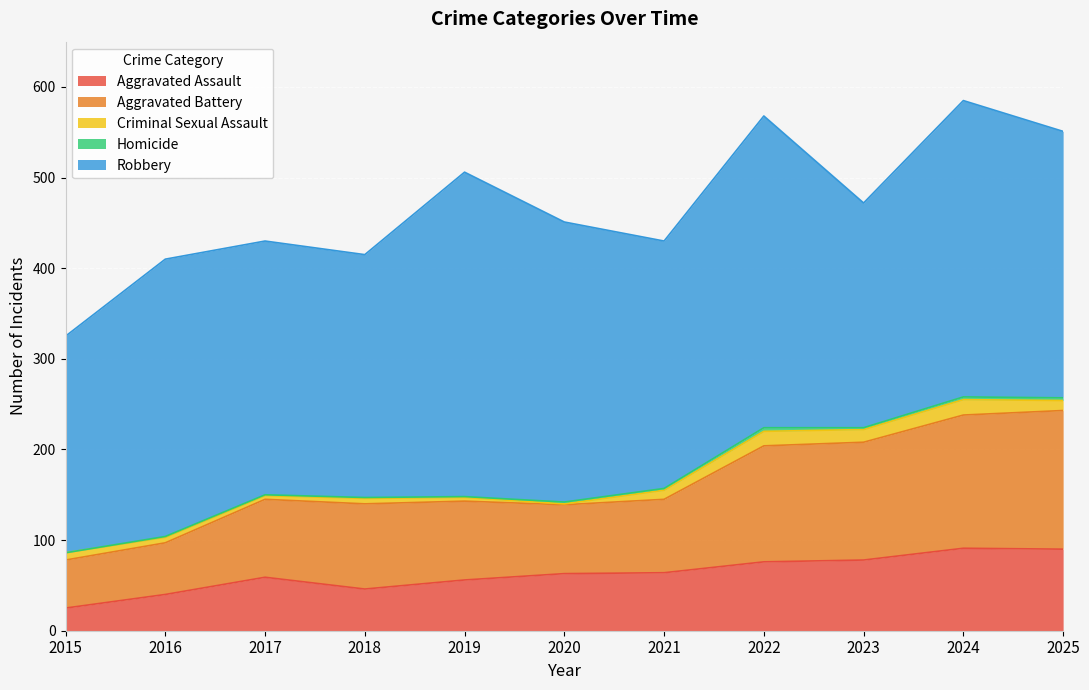

What are all the series names shown in the legend?

Aggravated Assault, Aggravated Battery, Criminal Sexual Assault, Homicide, Robbery